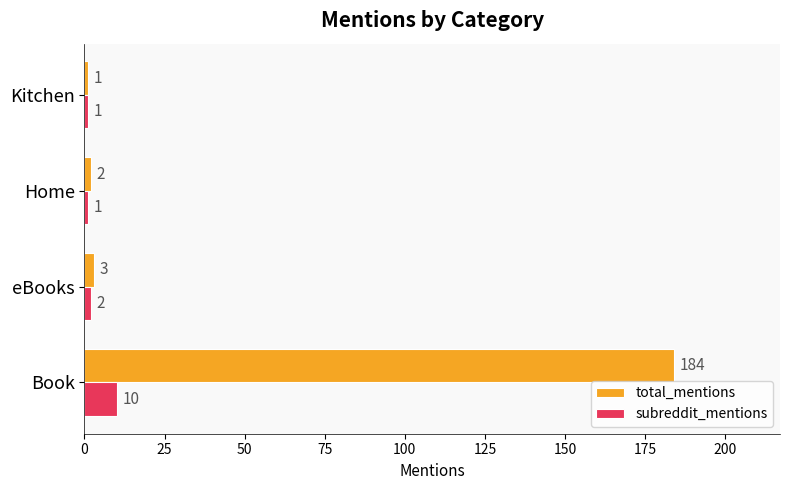

What is the difference between the maximum and minimum values in the total_mentions series?

183